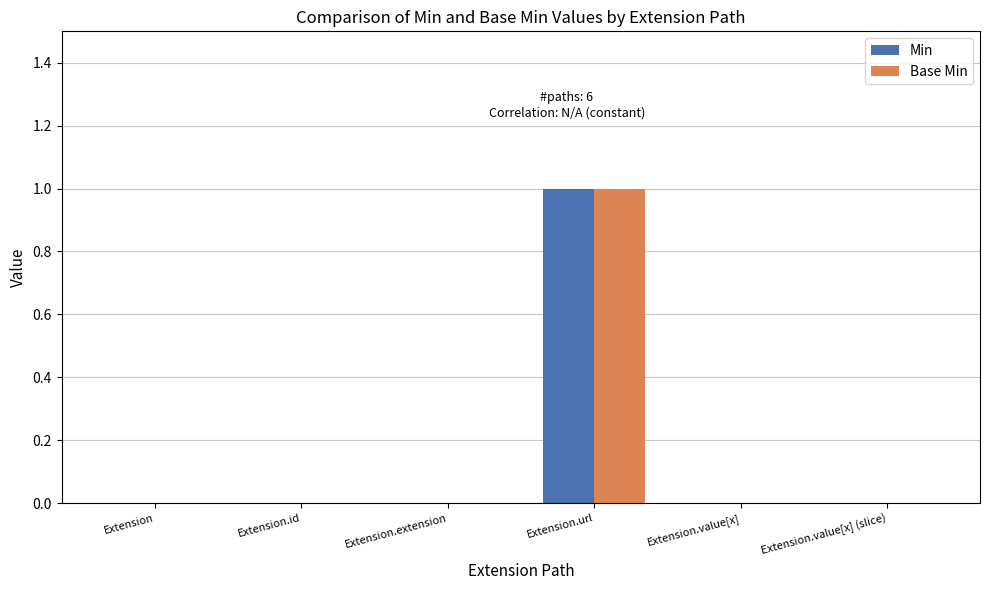

Is it true that Min equals 0 at Extension?

True